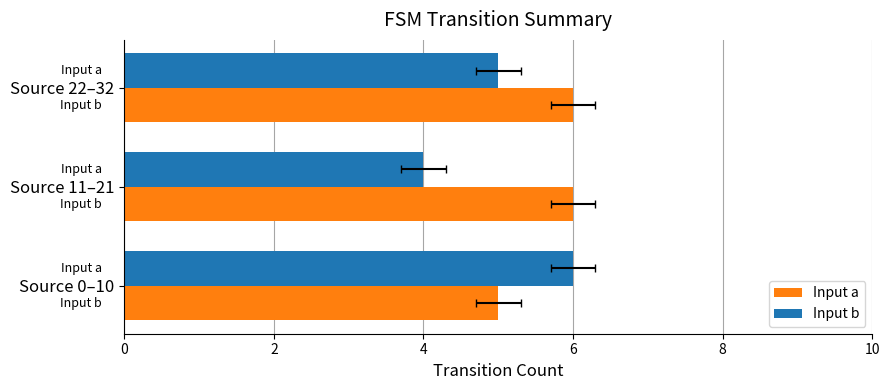

How many bars are there in each group?

2